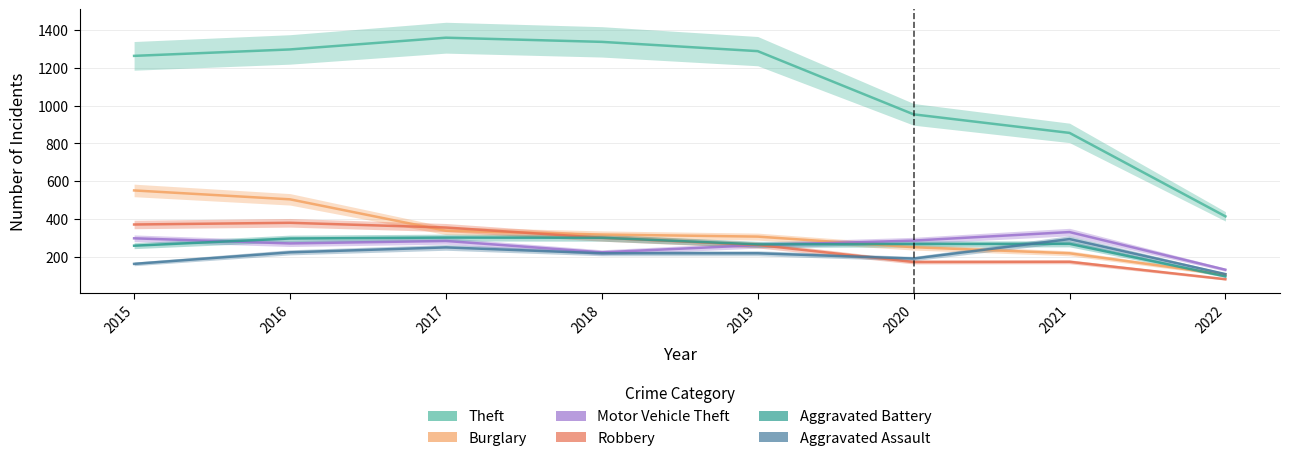

At which category is the sum across all series the highest?

2016